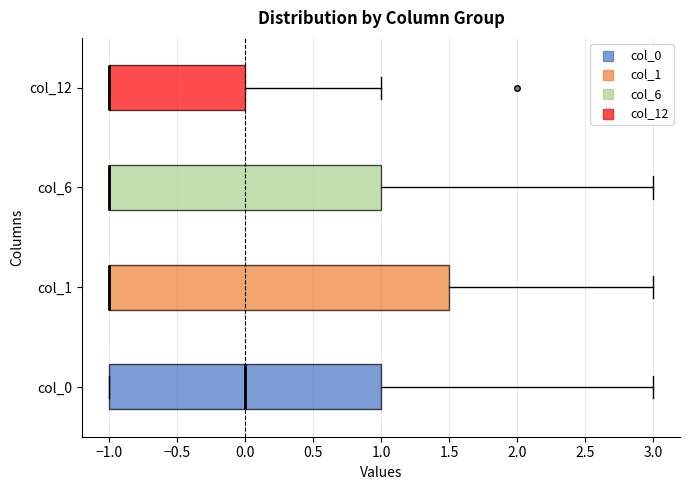

Comparing the boxes themselves (not the whiskers), which one is the widest?

col_1